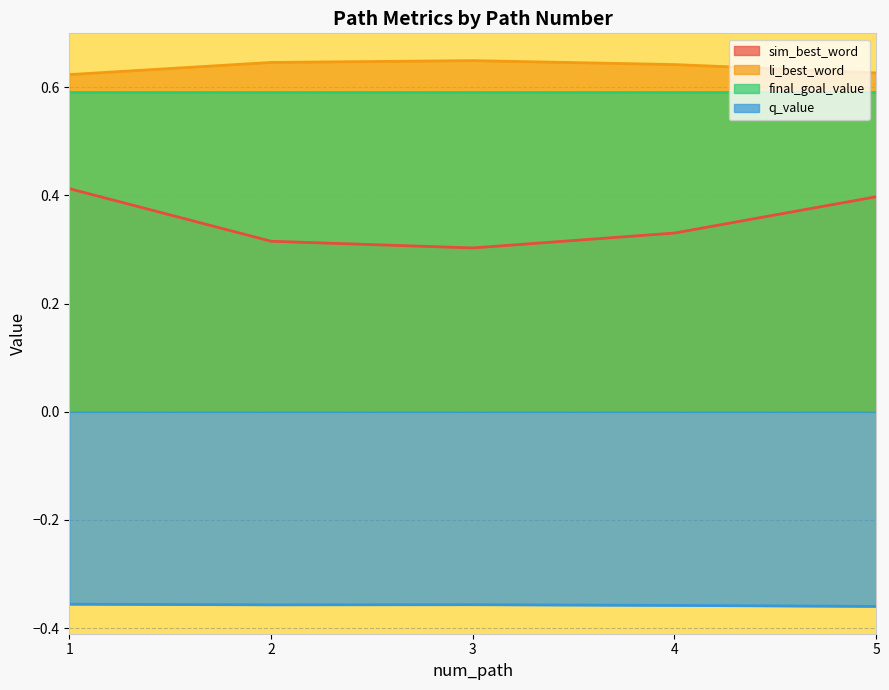

How many lines are shown in the chart?

4